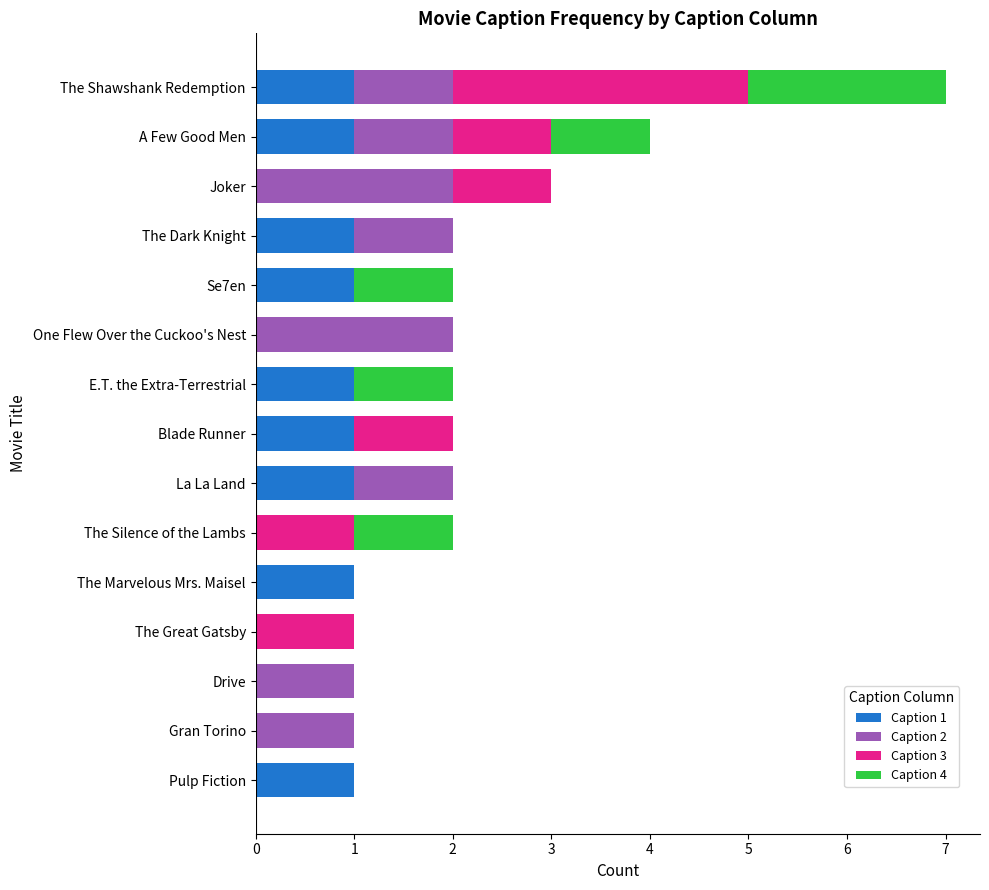

How many data points does each series have?

15